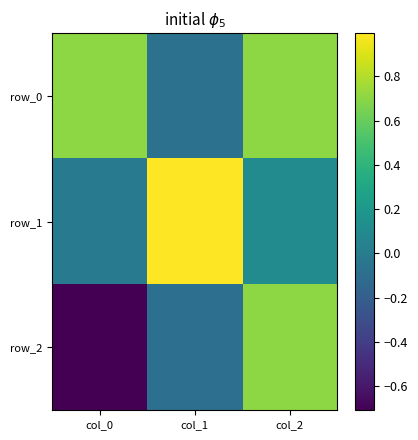

The row_1 series shows 0.1 at col_2. True or false?

True